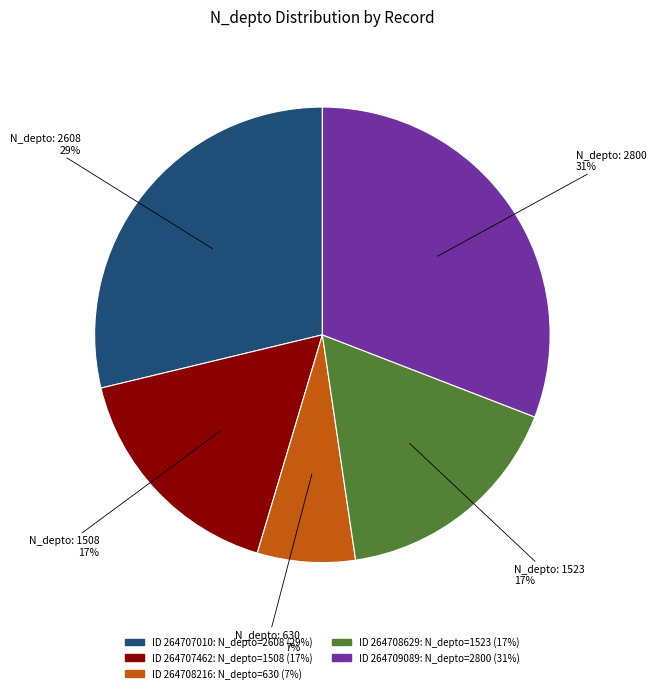

How many slices are in this pie chart?

5